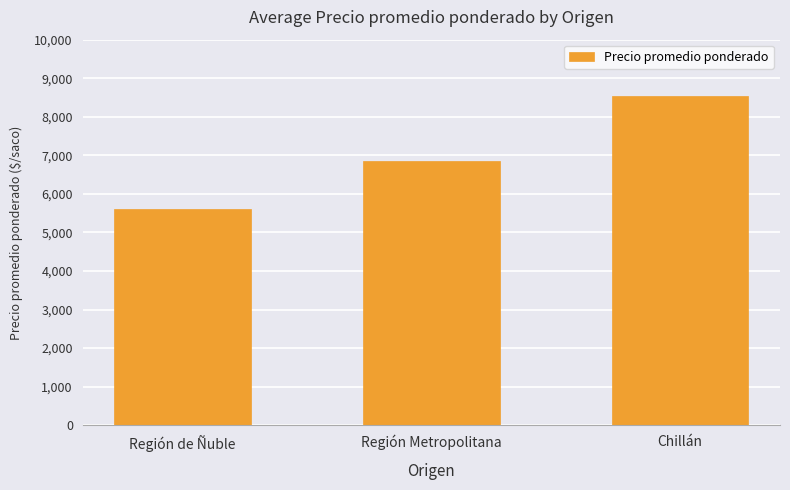

At which category does the chart reach its minimum across all series?

Región de Ñuble